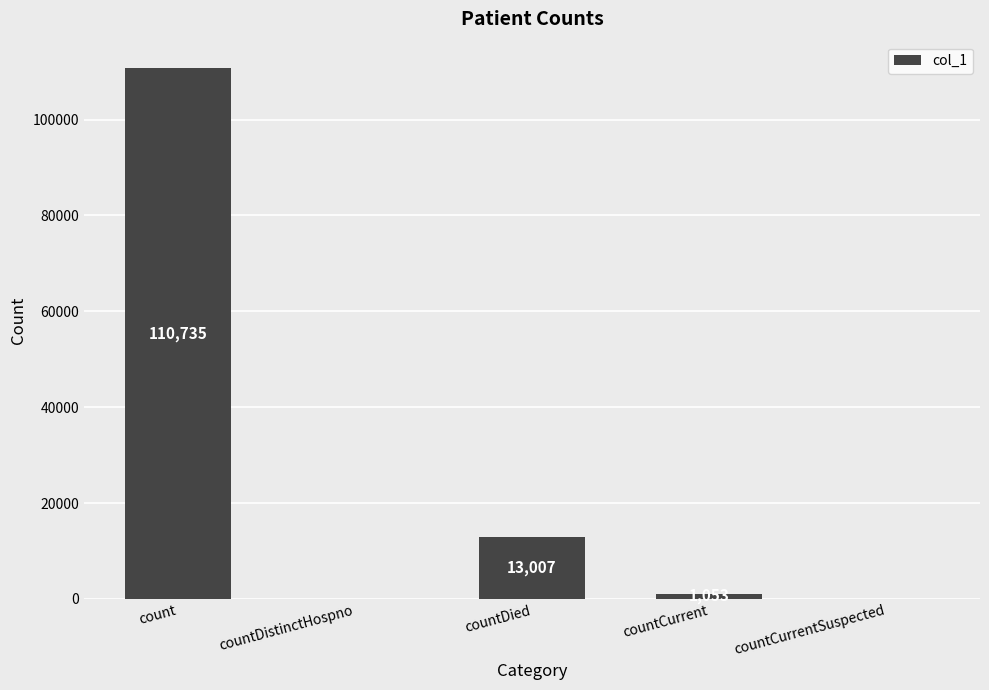

True or false: the data shows 0 at countDistinctHospno.

True